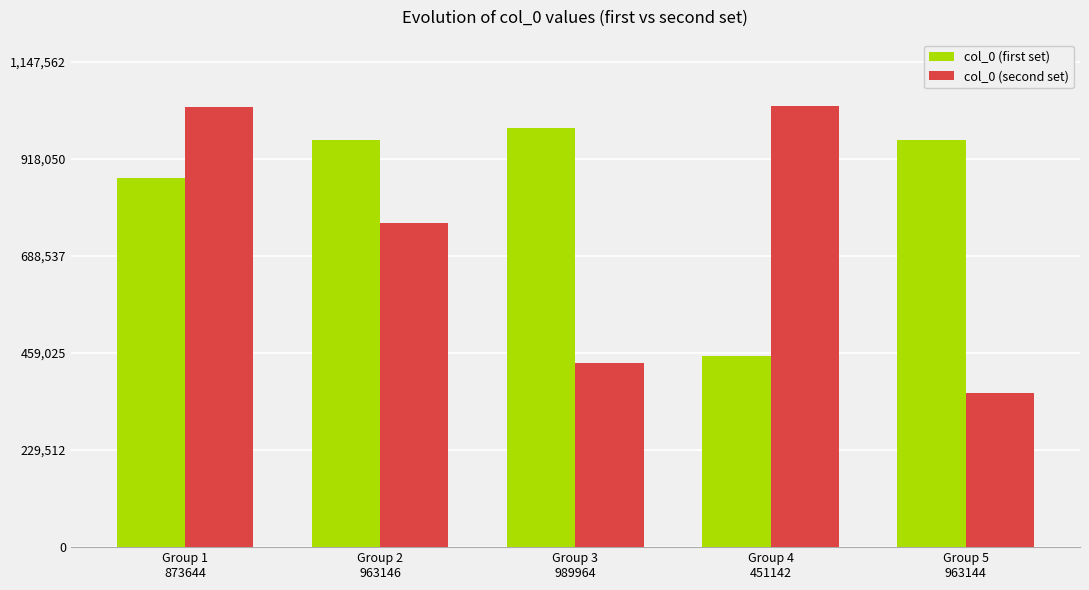

What is the label of the 2nd bar from the right?

Group 4
451142